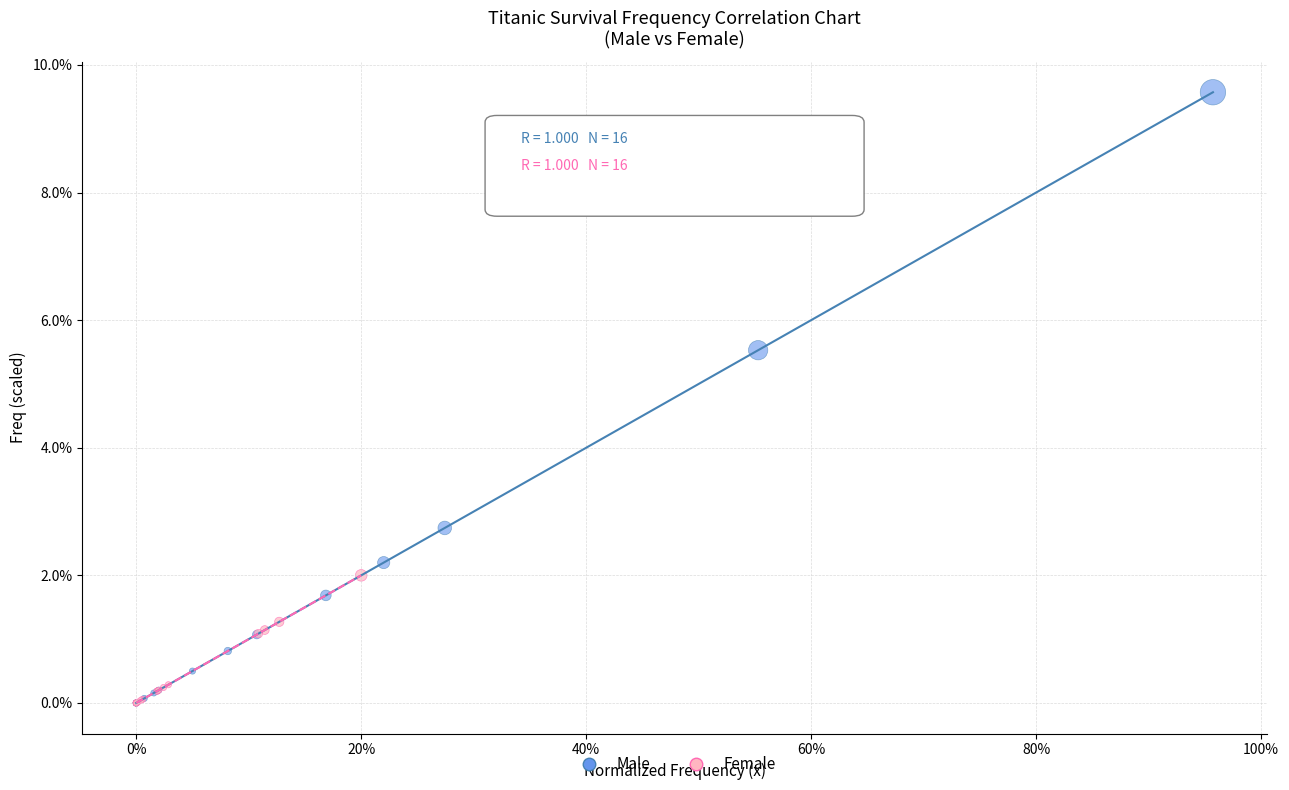

Which series has the widest spread of Y values?

Male